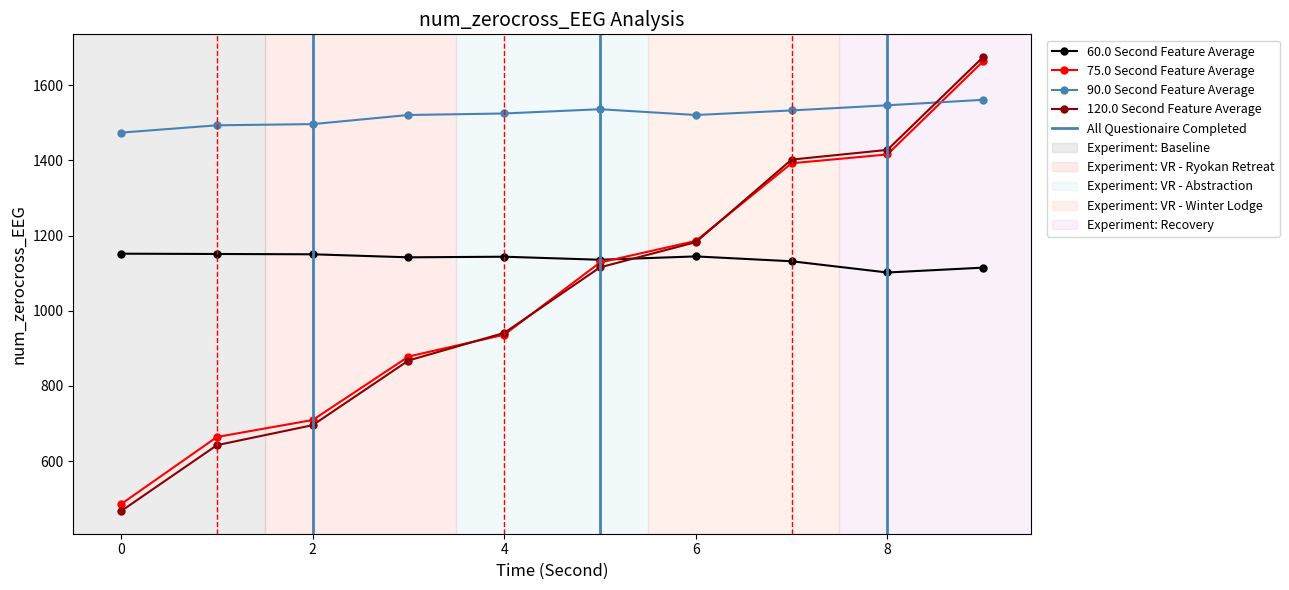

True or false: 90.0 Second Feature Average and 60.0 Second Feature Average cross at least once.

False